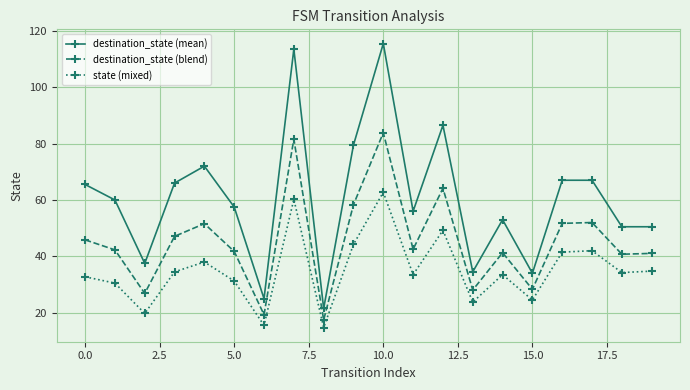

True or false: destination_state (mean) has more than 2 interior local peaks.

True